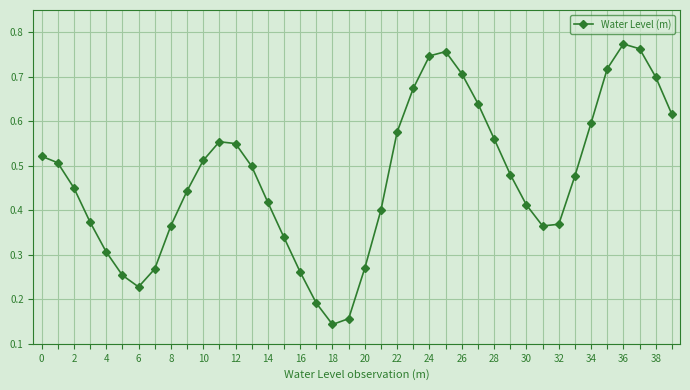

How many points are lower than both their immediate neighbors (excluding endpoints)?

3